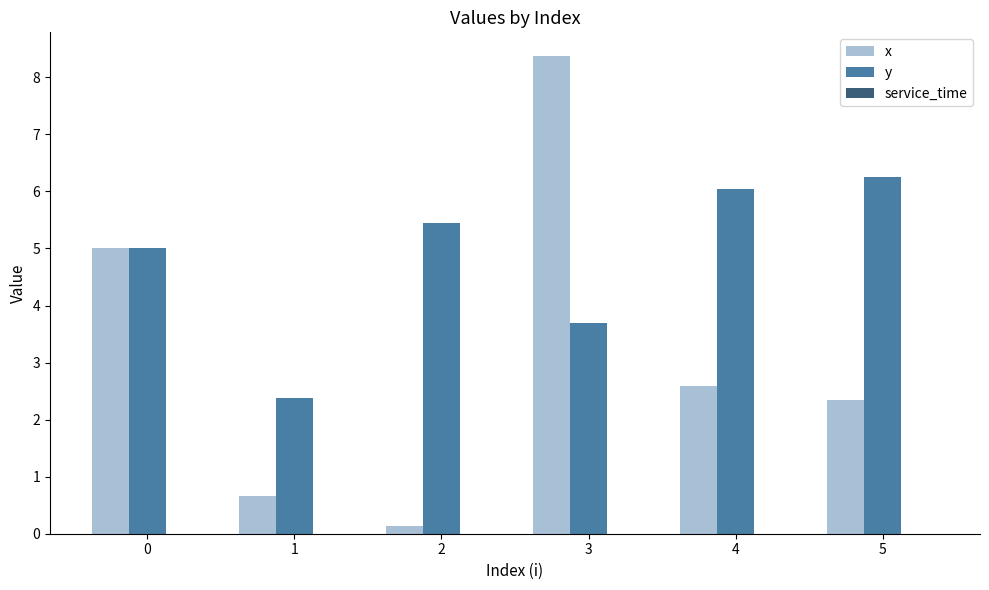

List the series in order of their overall mean, lowest first.

x, y